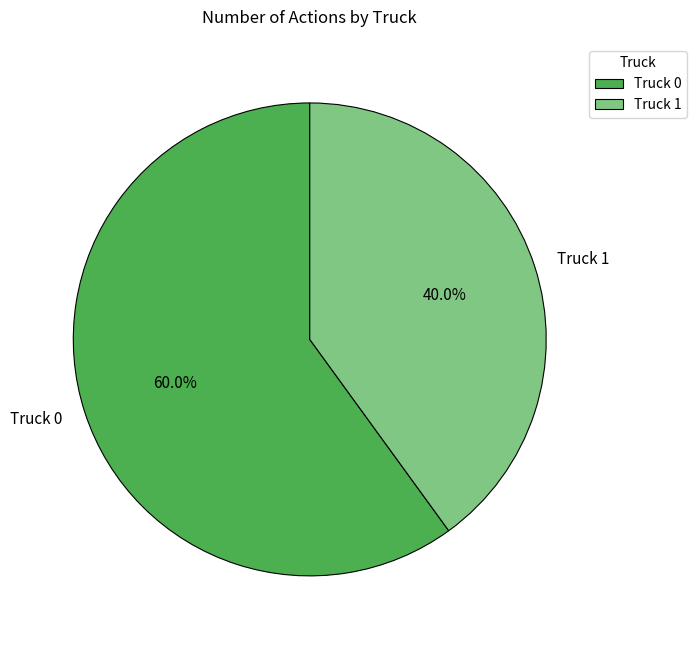

To the nearest percent, what is the difference between the Truck 0 and Truck 1 slice percentages?

20%